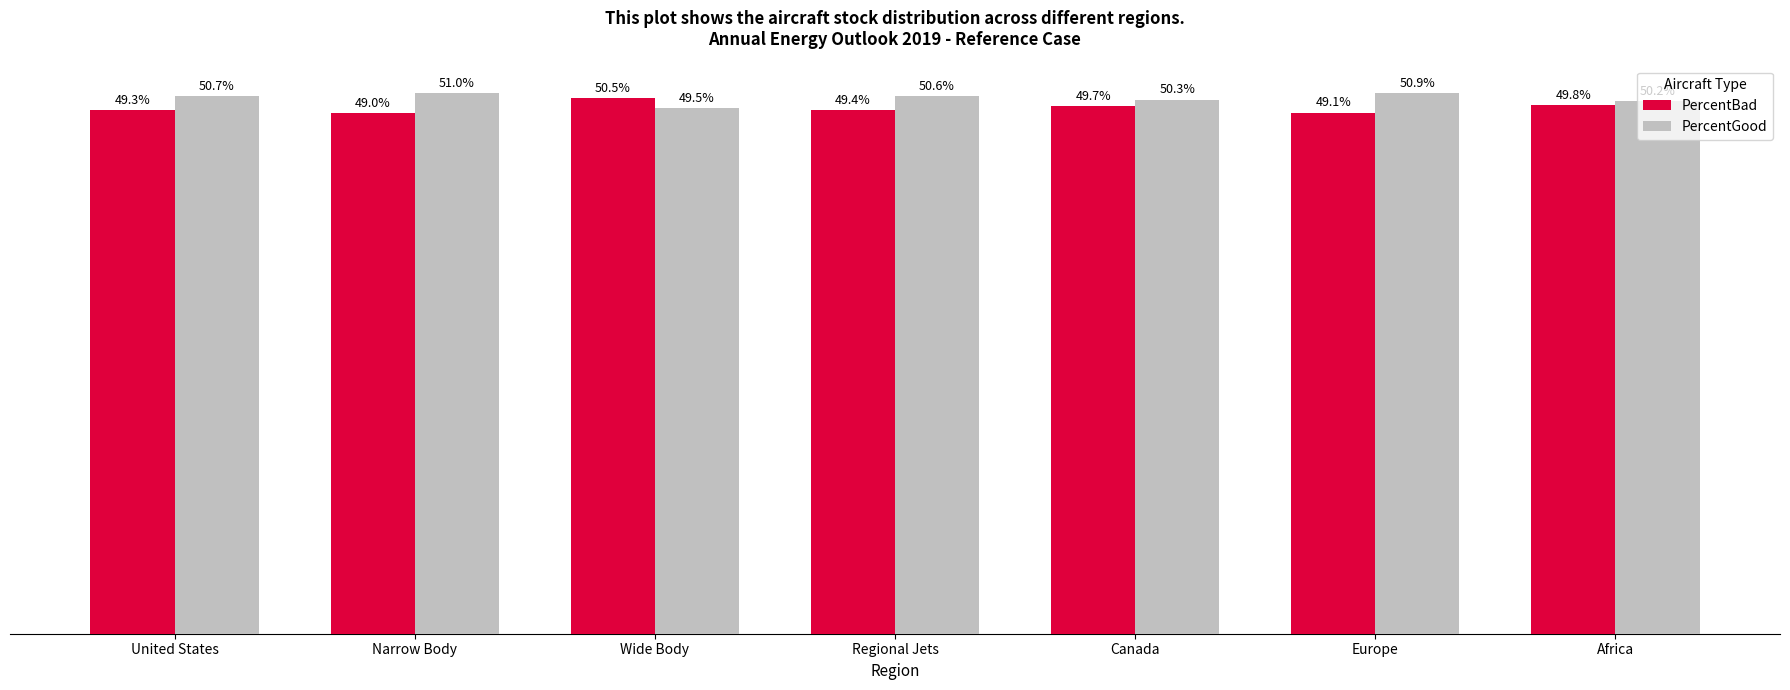

Where is PercentGood nearest to the value 50?

Africa